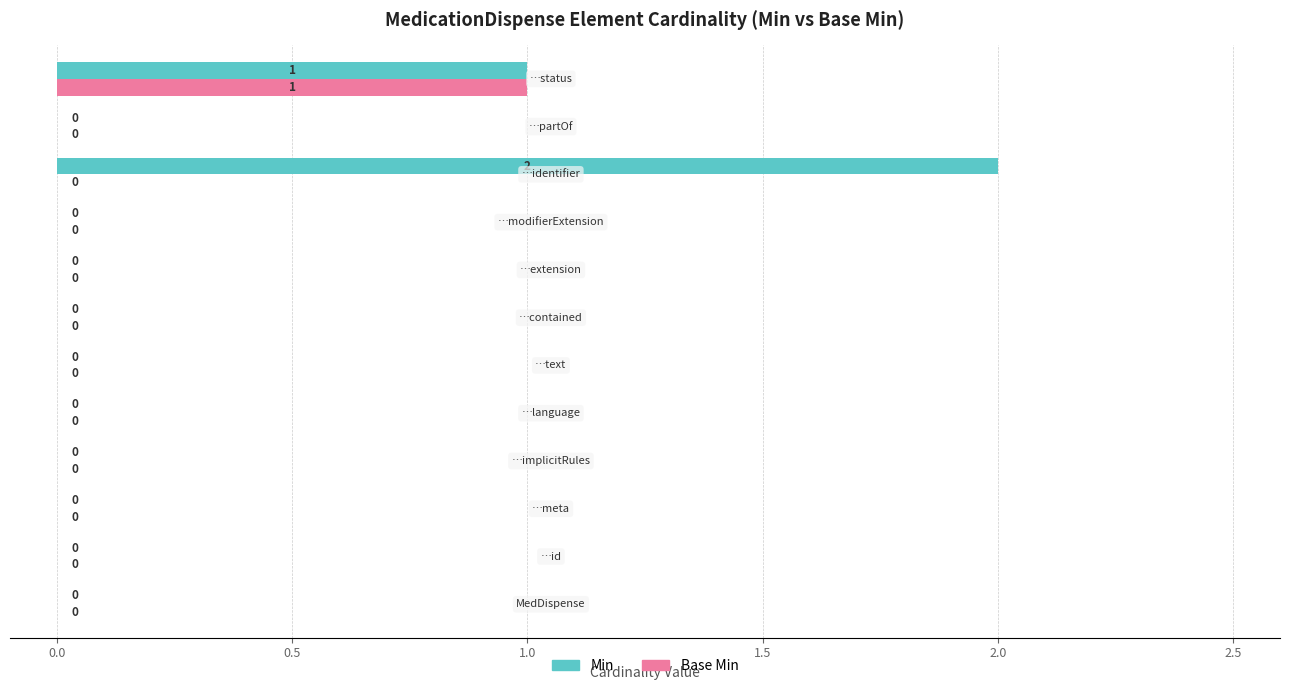

What are all the series names shown in the legend?

Min, Base Min